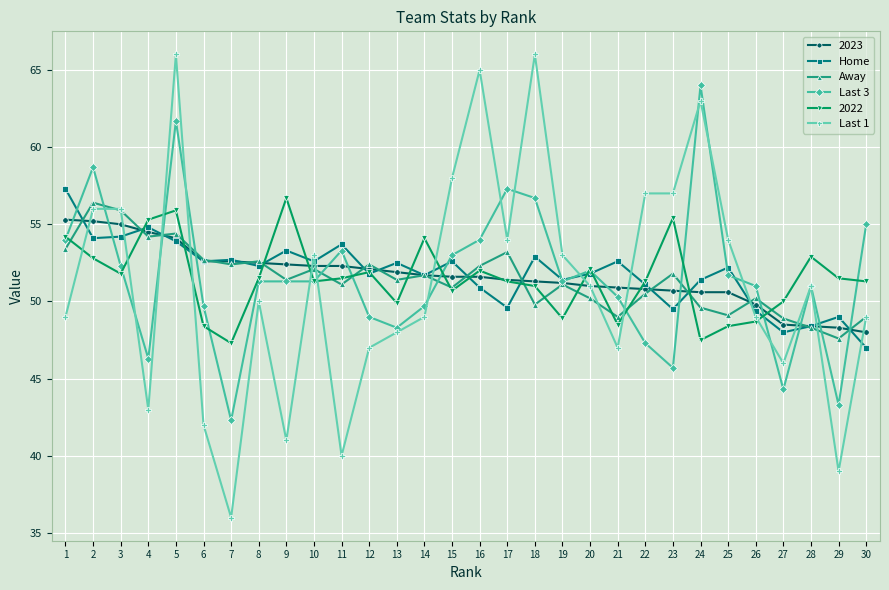

At which label does Last 3 first exceed 51?

1